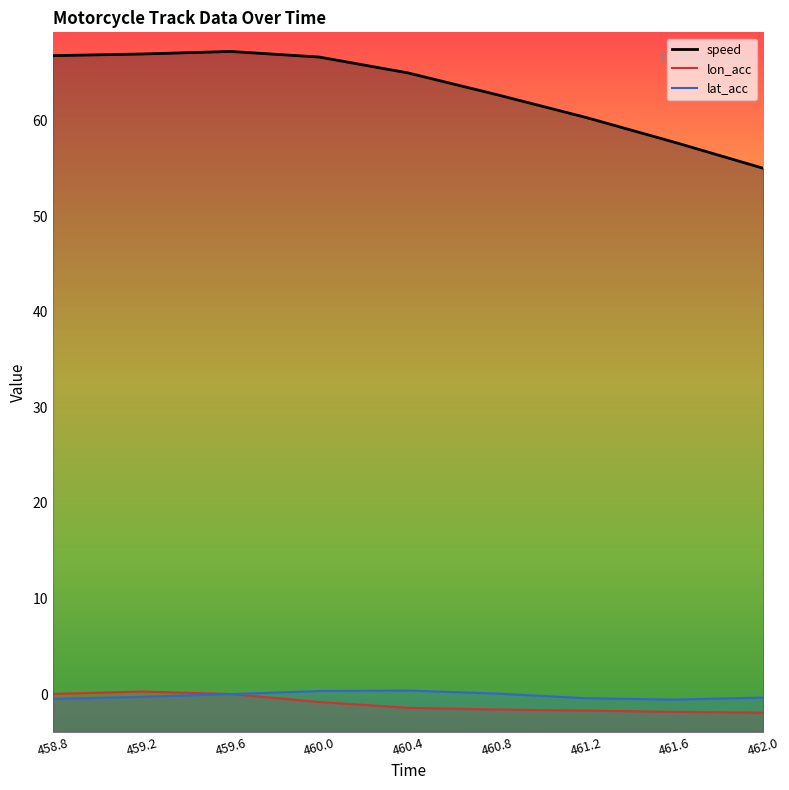

What position from the right is 459.2?

8